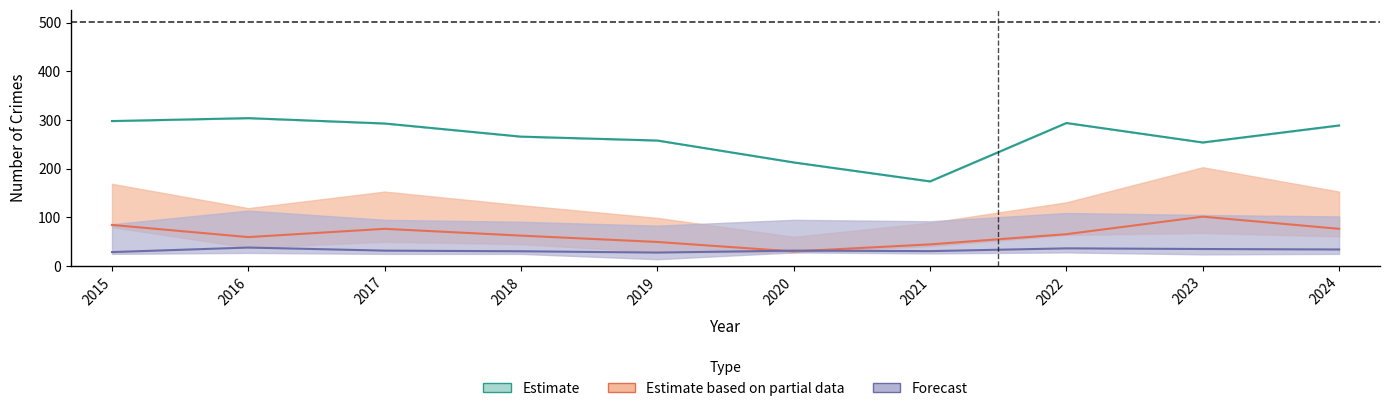

At which label does Robbery reach its peak?

2016